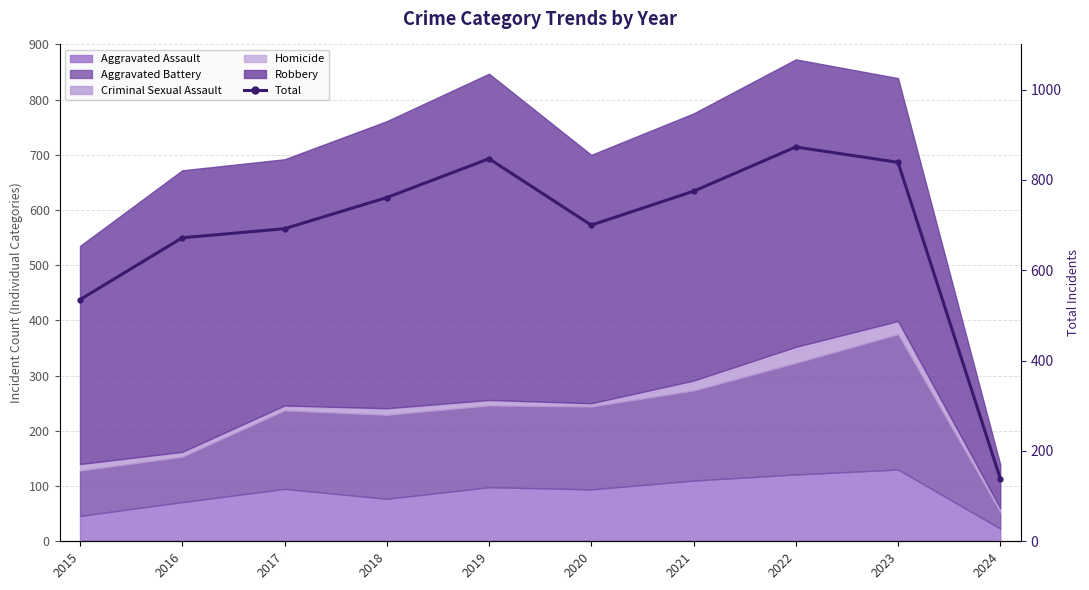

At which category does the data reach its first local valley?

2020